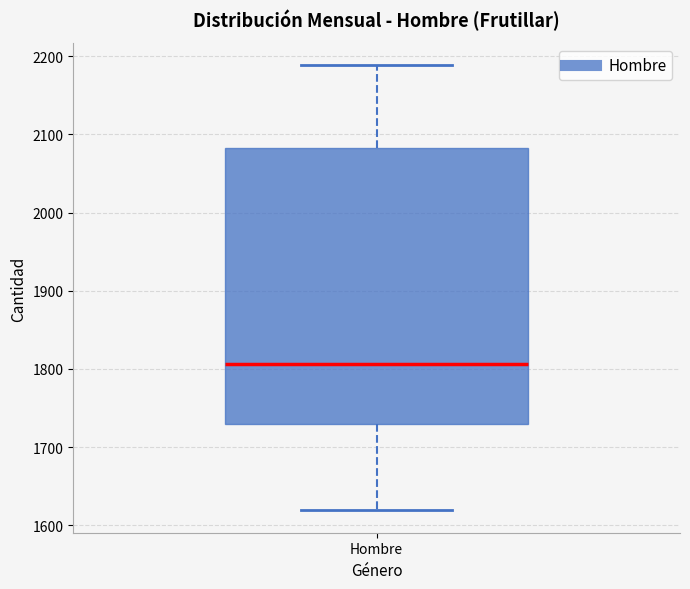

Where does the median line of the box for Hombre sit on the y-axis? The values are not printed on the chart, so give them approximately, as read against the axis.

1810